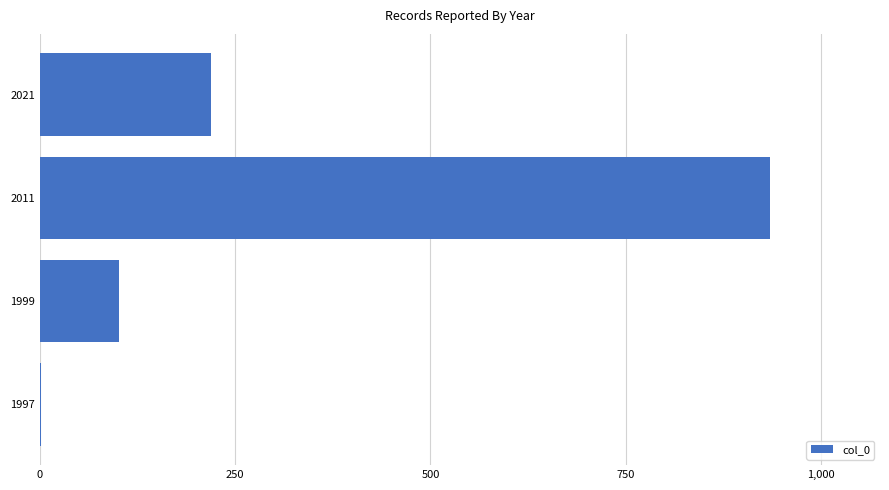

True or false: the data shows 472 at 2011.

False